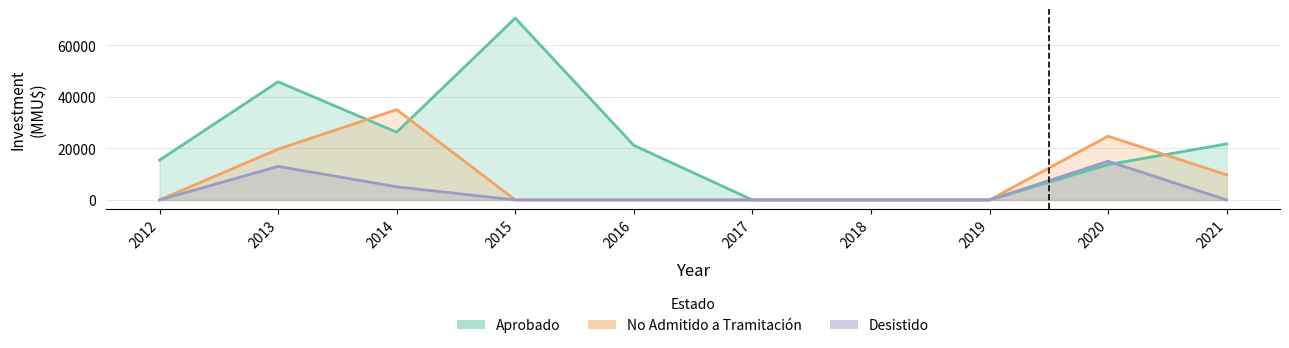

List the series in order of their overall mean, lowest first.

Desistido, No Admitido a Tramitación, Aprobado